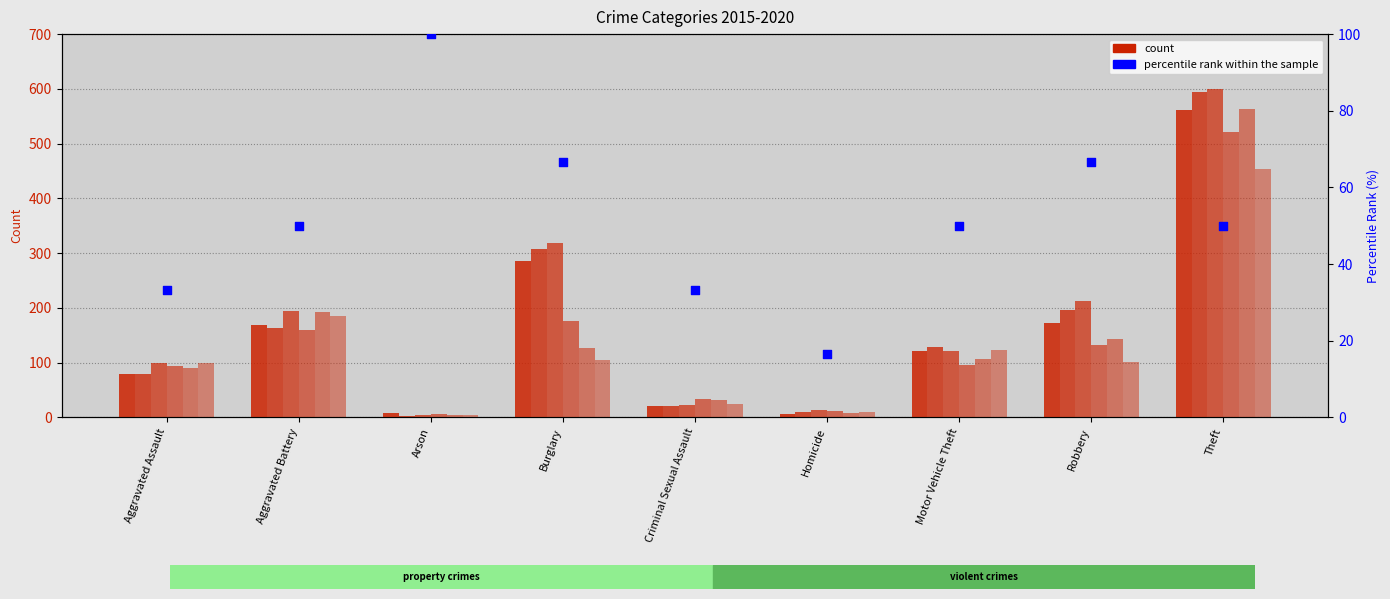

What is the ratio of the value at Aggravated Battery to the value at Homicide?

3.0